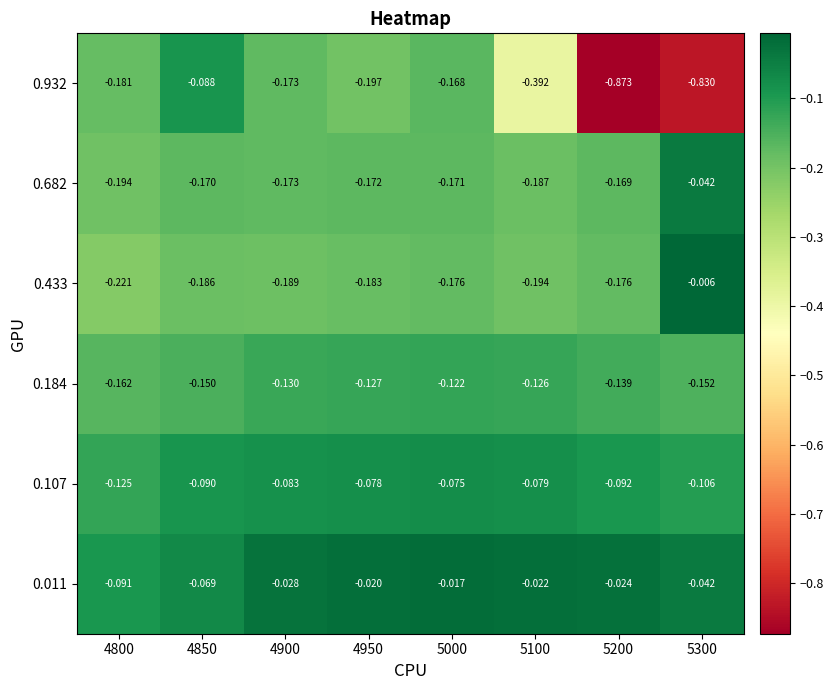

Is the value of 0.932 at 4900 greater than the value of 0.184 at 4800?

No